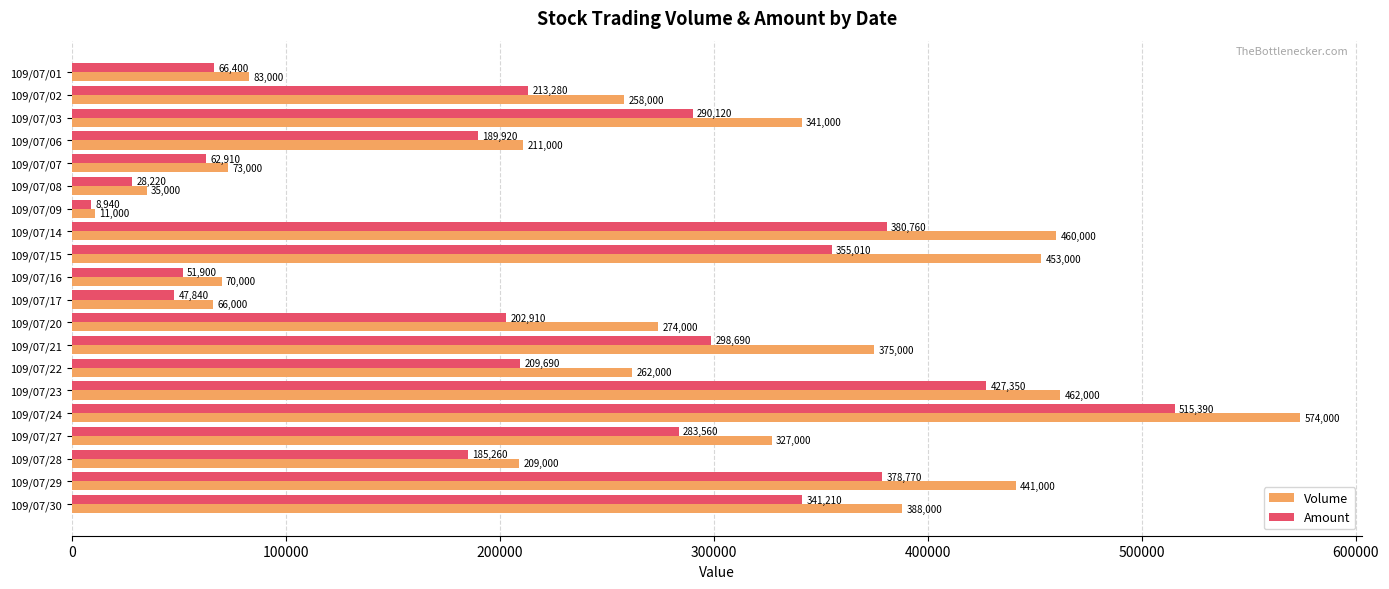

What value does the Amount series have at 109/07/14, to the nearest 50?

380750